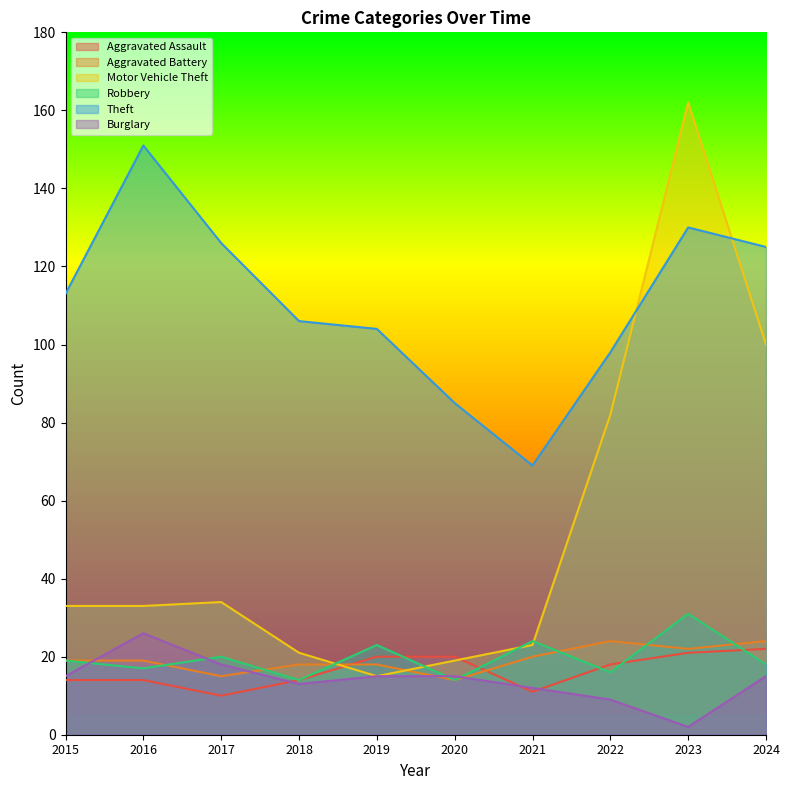

True or false: Aggravated Assault has more than 0 interior local peaks.

False